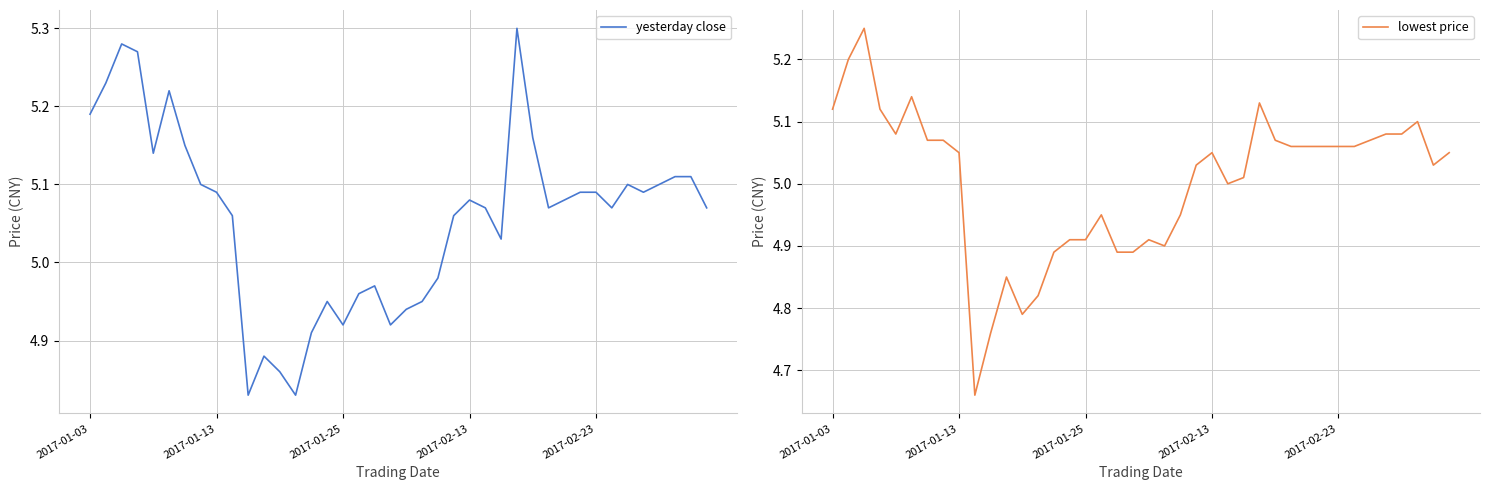

Where does the yesterday close series first go above 5?

2017-01-03